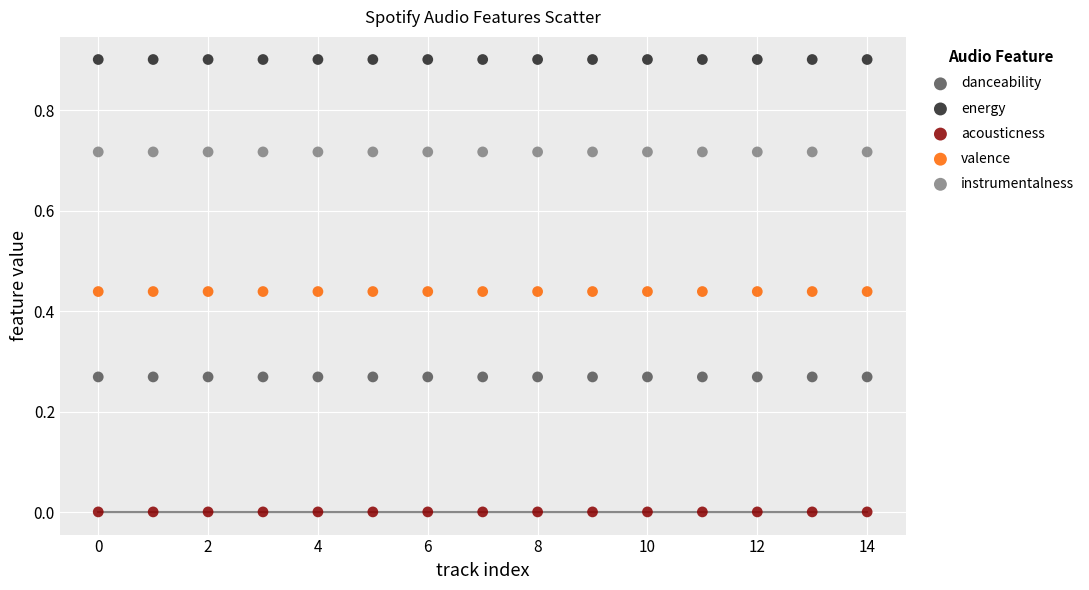

Which series reaches the maximum Y coordinate?

energy